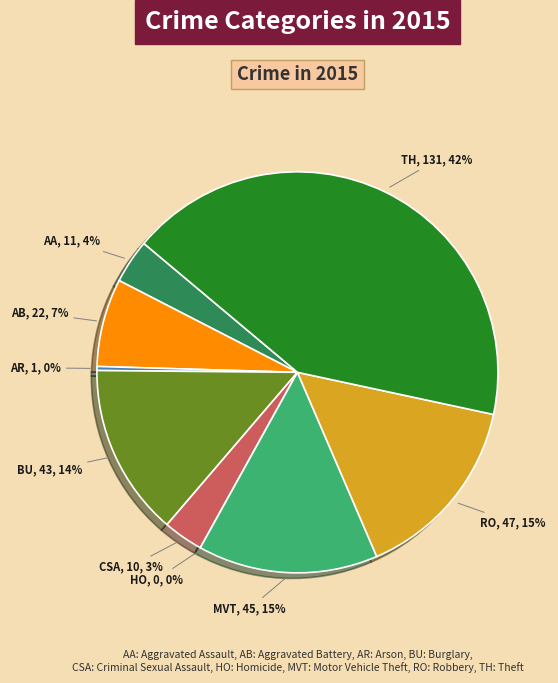

What percentage is the Criminal Sexual Assault slice, to the nearest percent?

3%